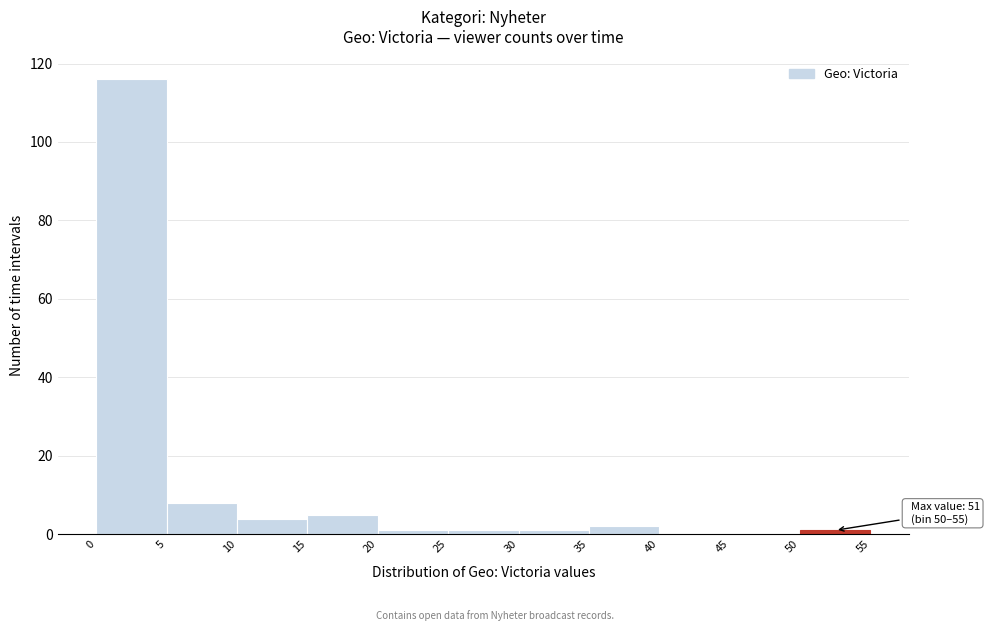

Which range on the x-axis has the tallest bar?

0 to 5